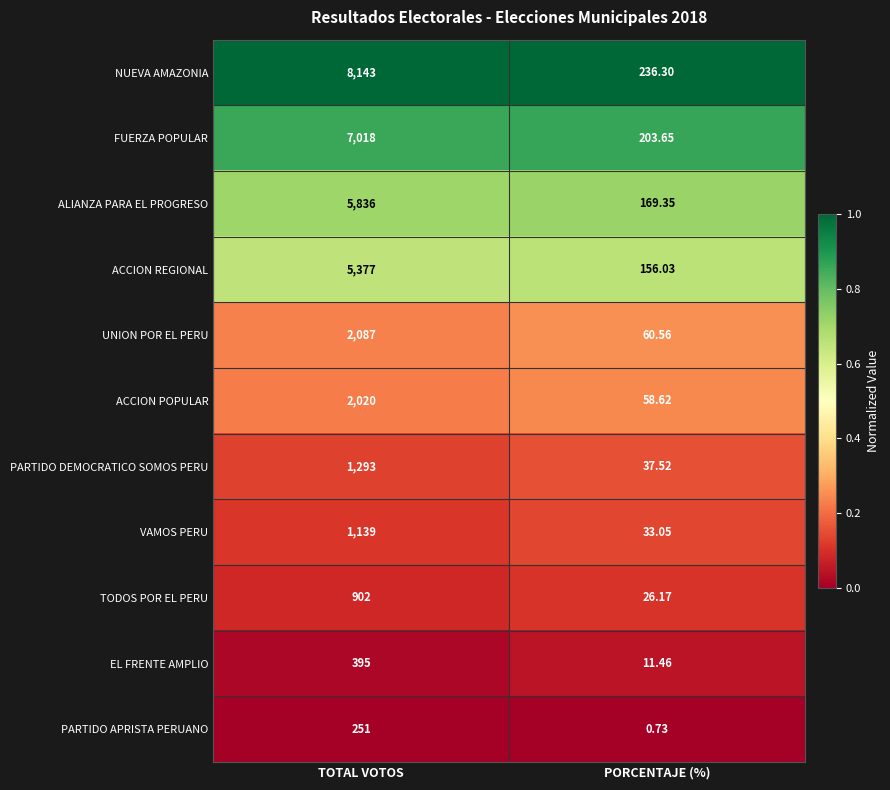

At which category does the chart reach its minimum across all series?

PORCENTAJE (%)